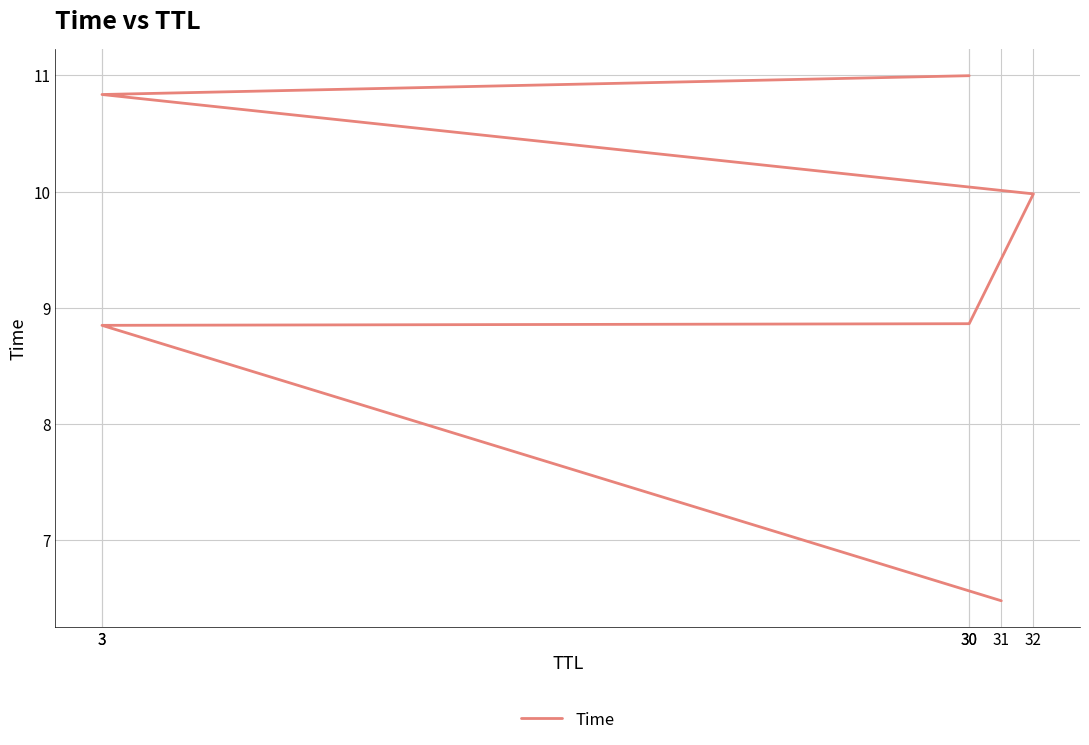

The chart shows a value of 8.9 at 3. True or false?

True